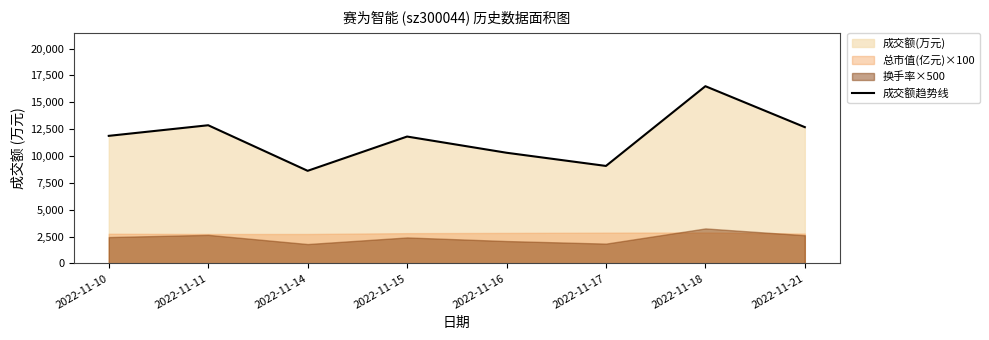

Reading left to right, list all the values displayed in this chart.

11878	12865	8623	11813	10305	9077	16500	12688